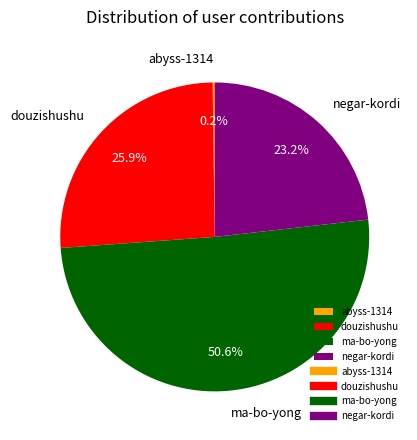

True or false: douzishushu accounts for 35% of the total.

False